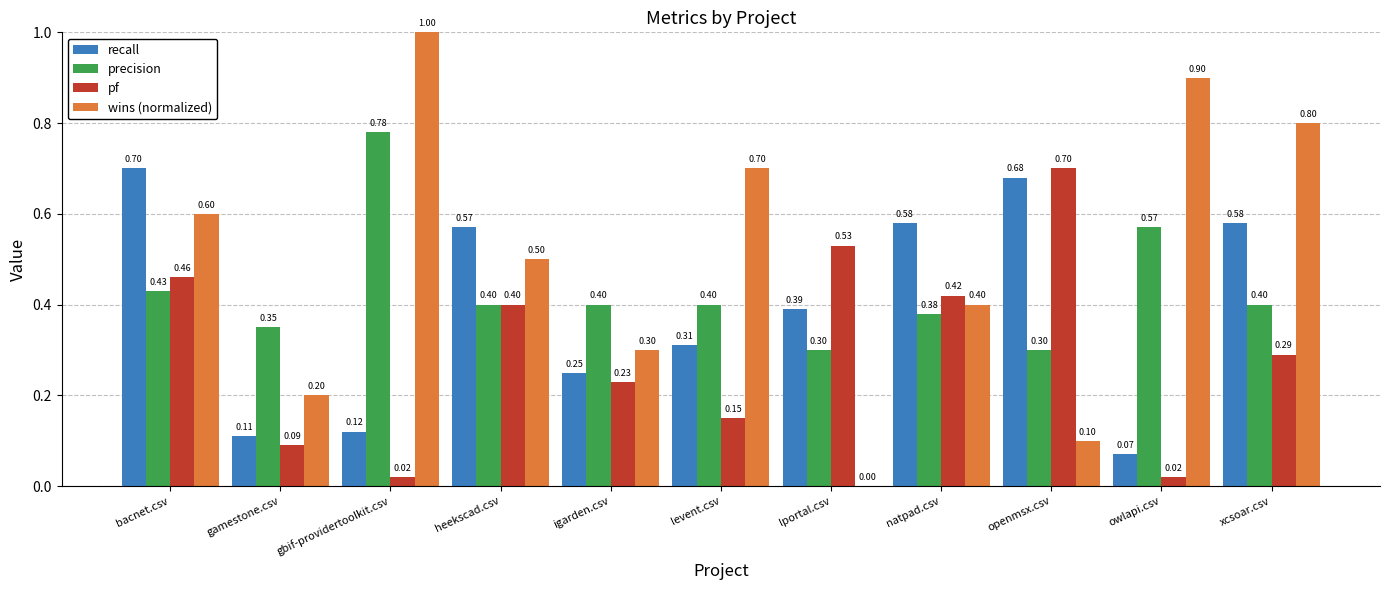

At which label does pf reach its peak?

openmsx.csv